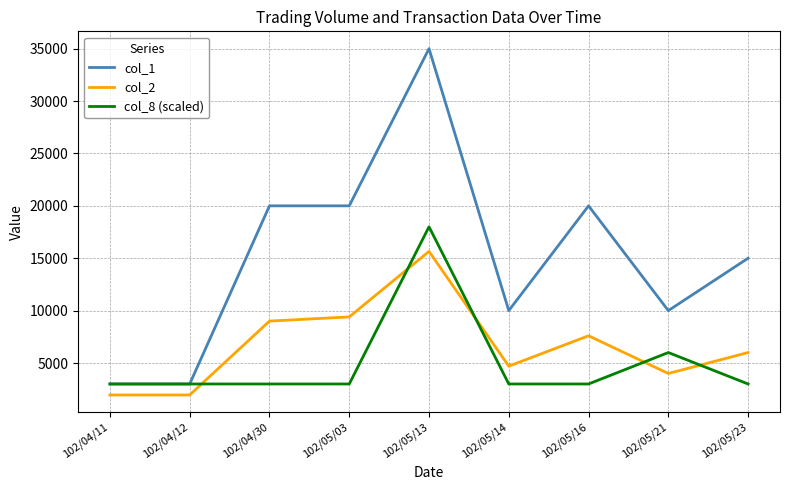

How many lines are shown in the chart?

3